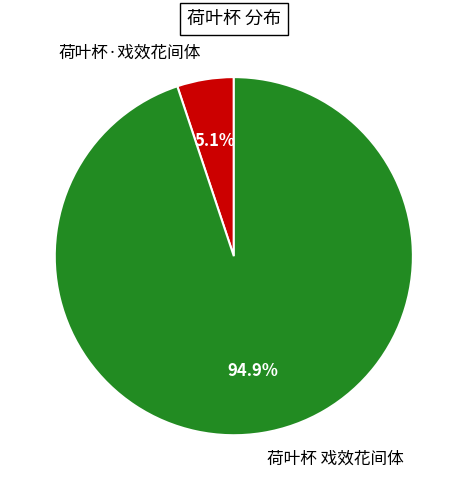

How many slices are in this pie chart?

2